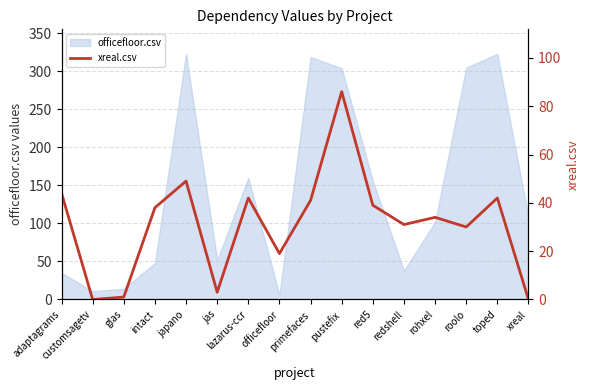

What is the label of the 10th point from the left?

pustefix